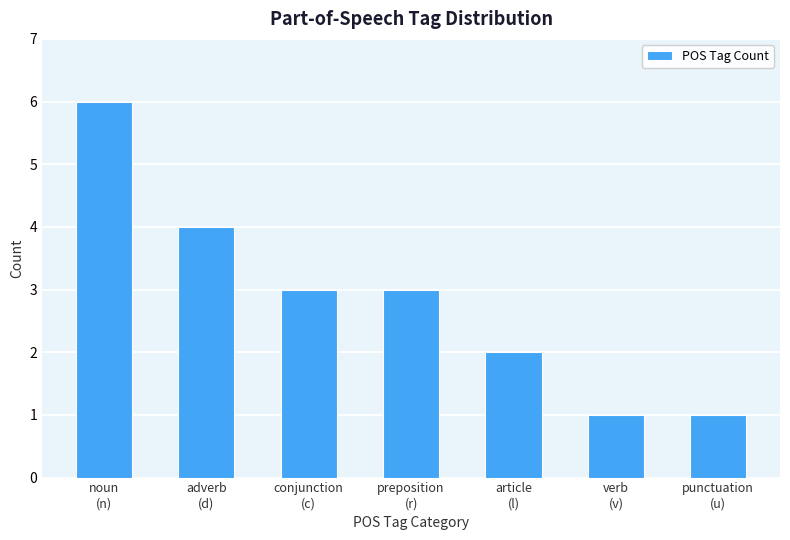

How many bars are there in total?

7